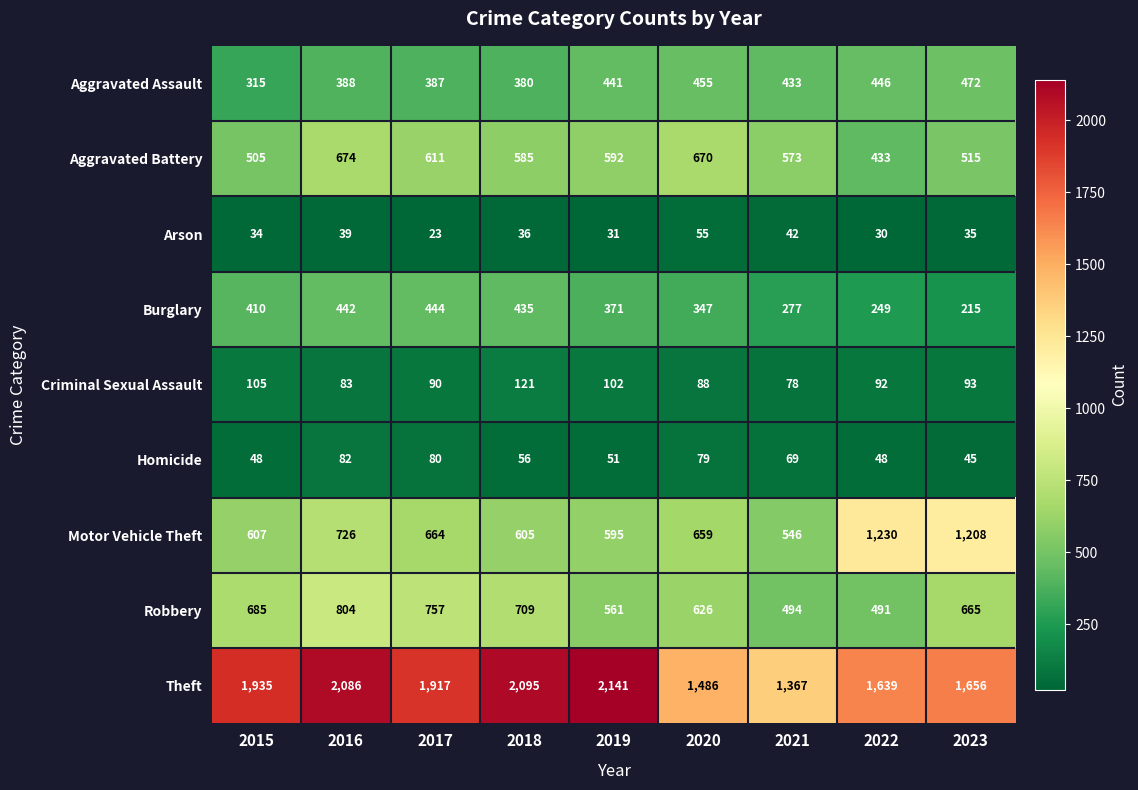

What is the spread (max minus min) of values at 2019?

2110